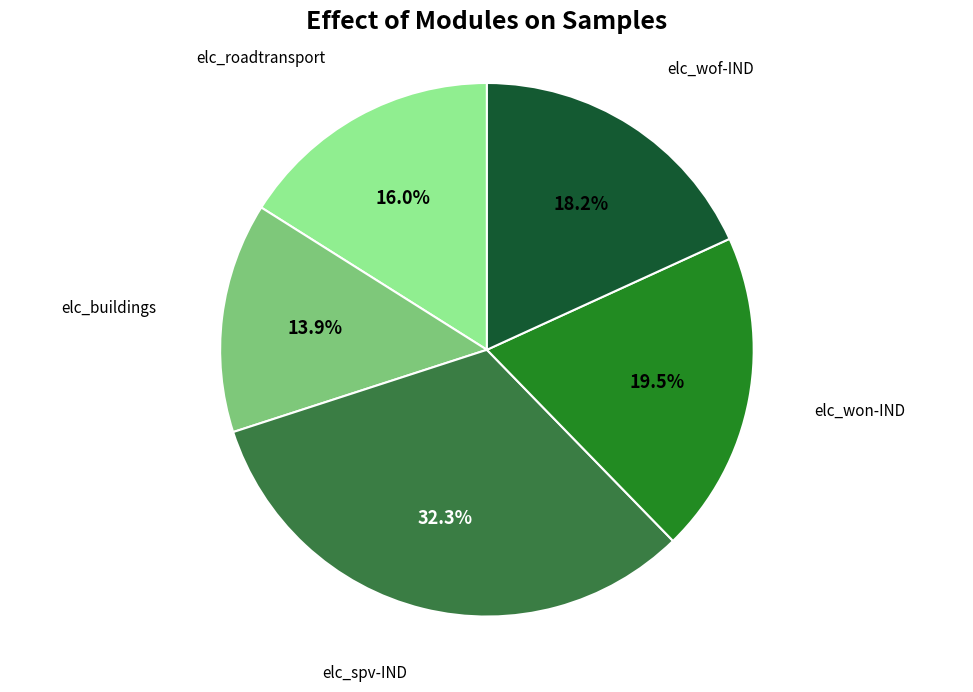

Is elc_wof-IND the majority of the pie?

No